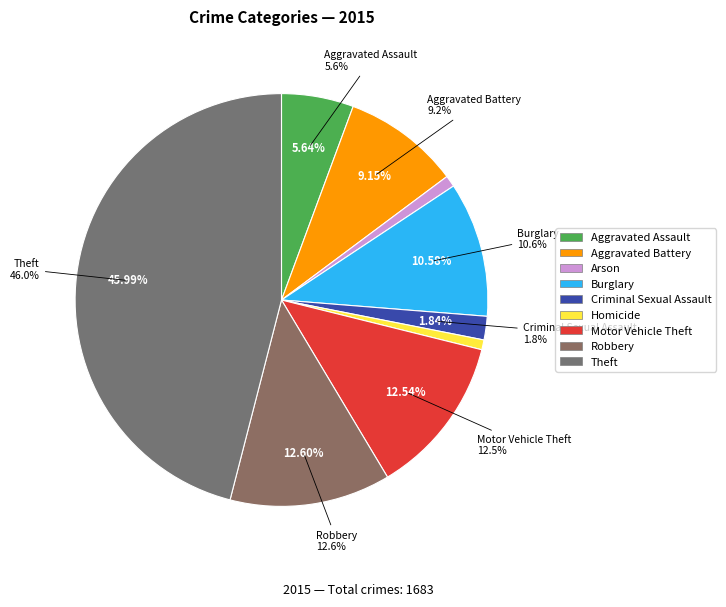

To the nearest percent, what is the average slice percentage?

11%